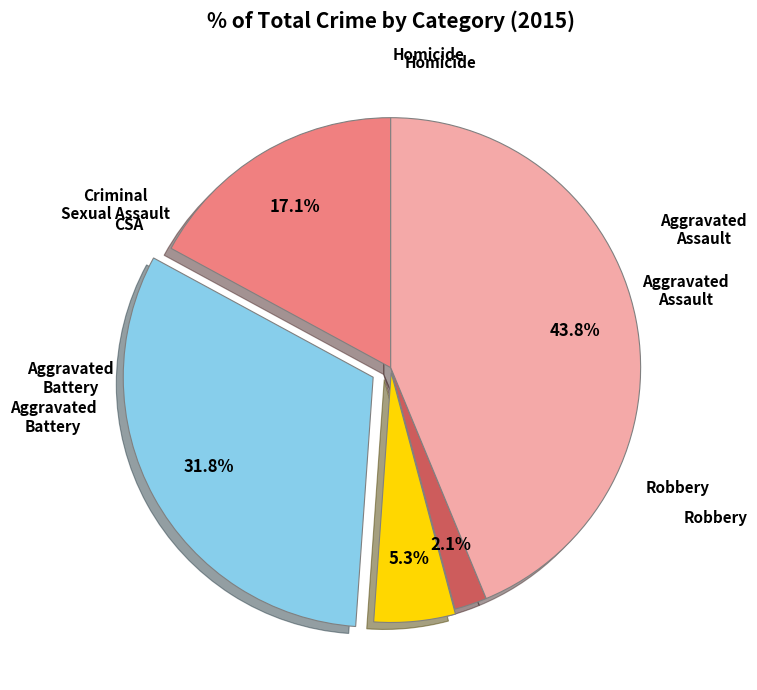

Is there a majority slice in this chart?

No